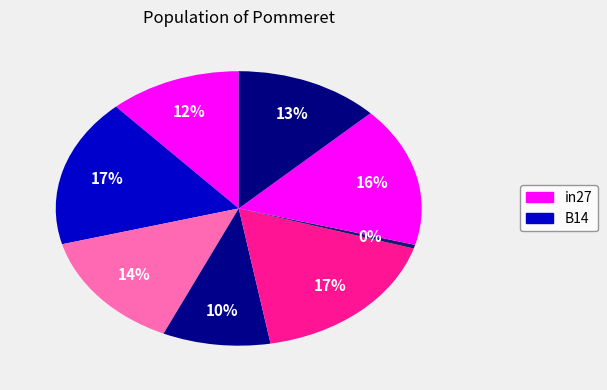

Count the number of slices in the pie.

8